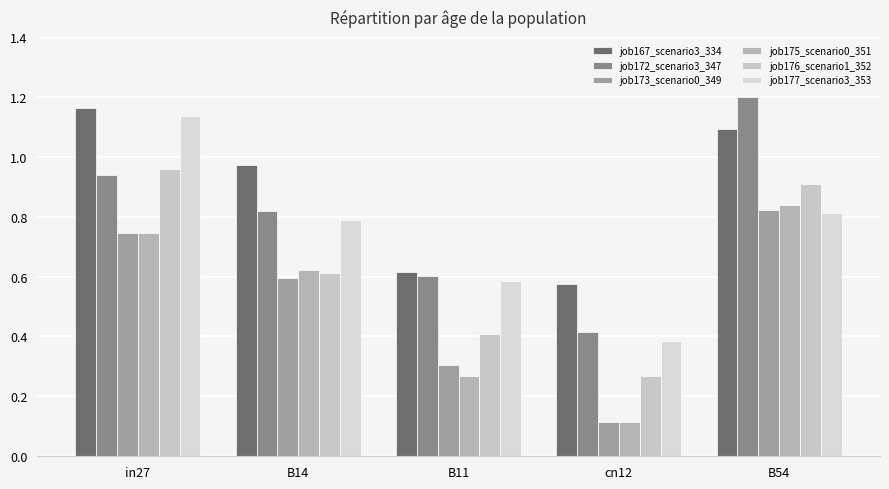

At which label does job175_scenario0_351 reach its minimum?

cn12